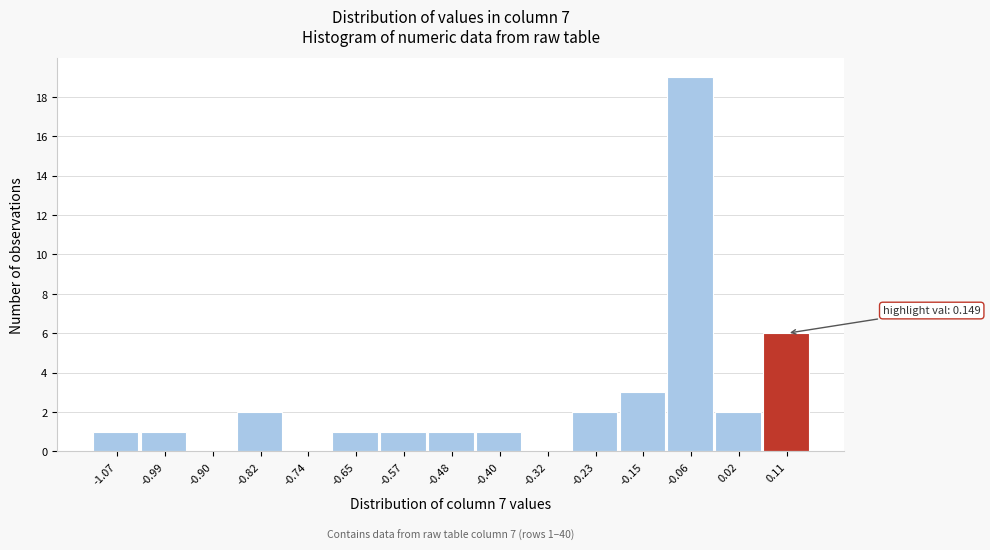

Reading left to right, list all the values displayed in this chart.

-1.07=1	-0.99=1	-0.90=0	-0.82=2	-0.74=0	-0.65=1	-0.57=1	-0.48=1	-0.40=1	-0.32=0	-0.23=2	-0.15=3	-0.06=19	0.02=2	0.11=6